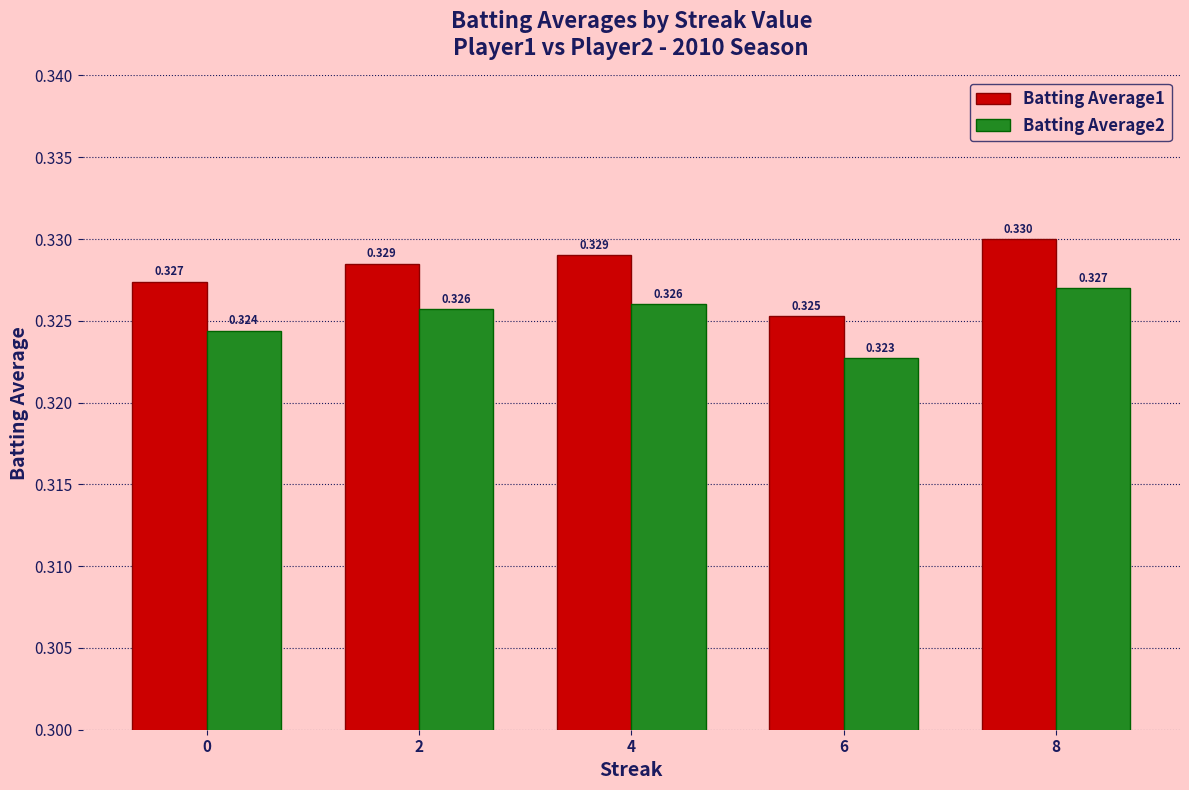

Is the value of Batting Average1 at 2 greater than the value of Batting Average2 at 8?

Yes